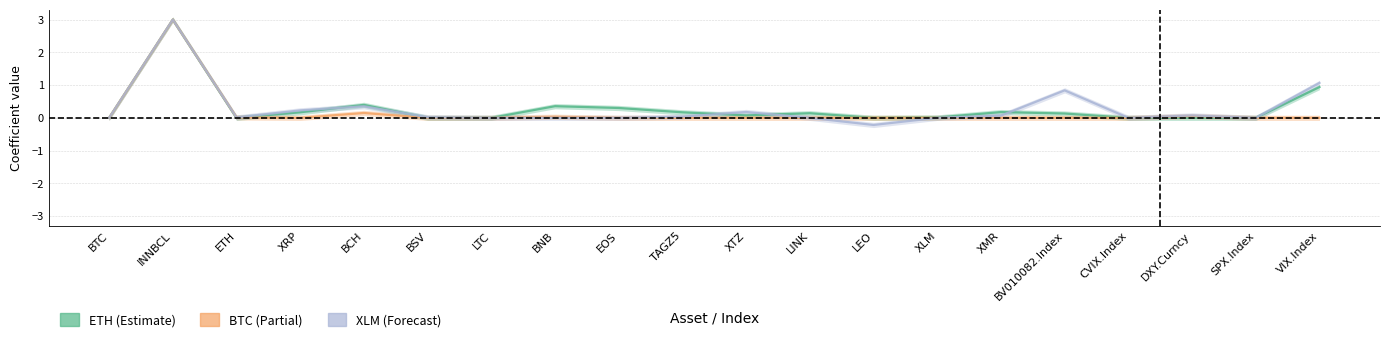

How many intersections are there between XLM and ETH?

5